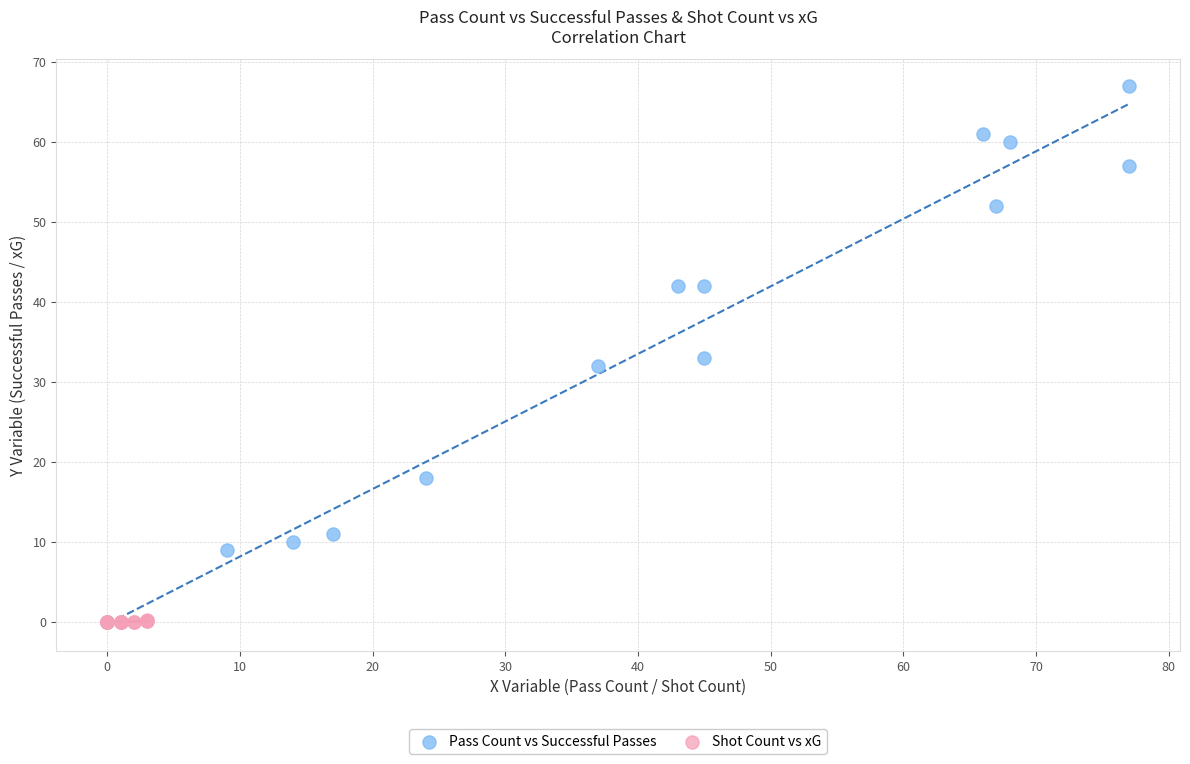

Which series has the largest Y range (max minus min)?

Pass Count vs Successful Passes